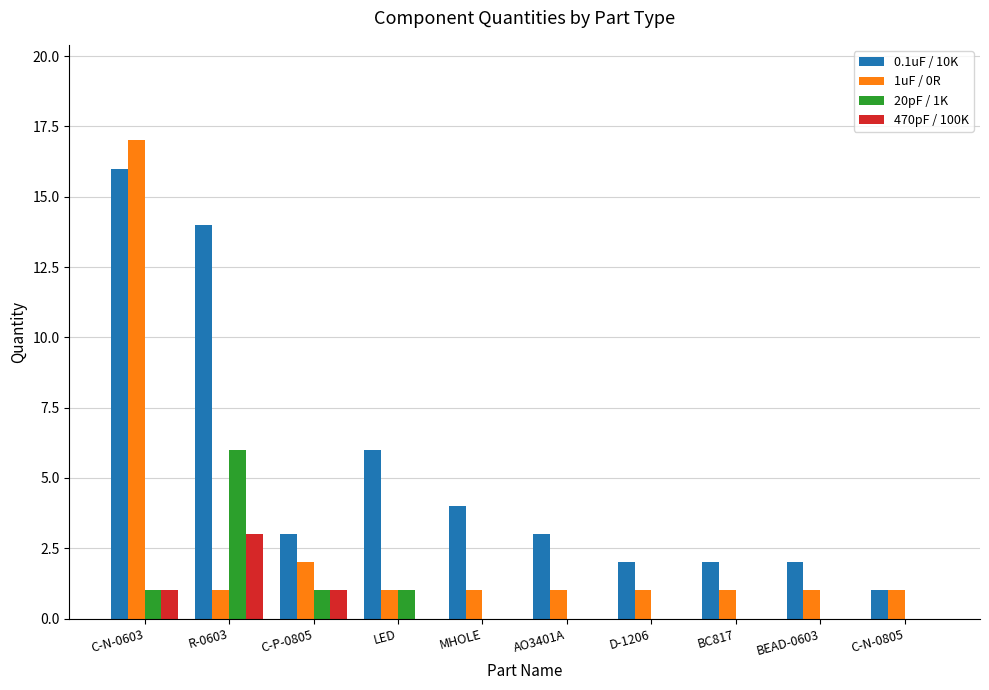

Reading left to right, transcribe all the data shown in this chart.

0.1uF / 10K: C-N-0603=16	R-0603=14	C-P-0805=3	LED=6	MHOLE=4	AO3401A=3	D-1206=2	BC817=2	BEAD-0603=2	C-N-0805=1
1uF / 0R: C-N-0603=17	R-0603=1	C-P-0805=2	LED=1	MHOLE=1	AO3401A=1	D-1206=1	BC817=1	BEAD-0603=1	C-N-0805=1
20pF / 1K: C-N-0603=1	R-0603=6	C-P-0805=1	LED=1	MHOLE=0	AO3401A=0	D-1206=0	BC817=0	BEAD-0603=0	C-N-0805=0
470pF / 100K: C-N-0603=1	R-0603=3	C-P-0805=1	LED=0	MHOLE=0	AO3401A=0	D-1206=0	BC817=0	BEAD-0603=0	C-N-0805=0